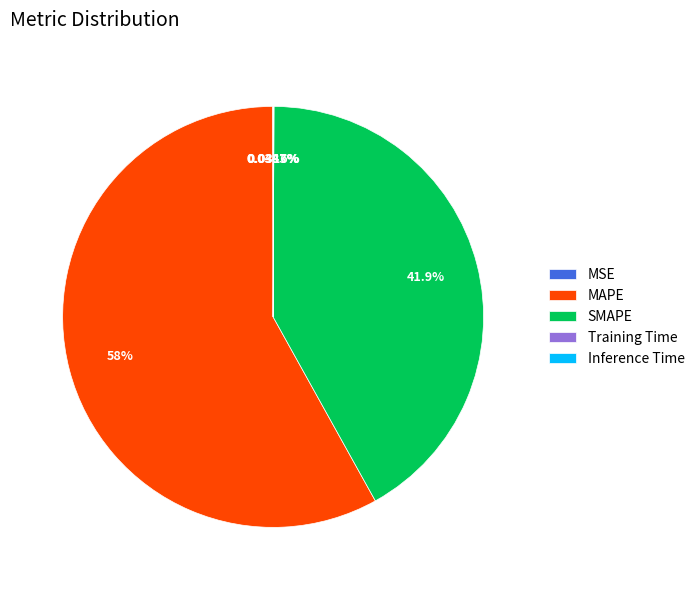

Which slice is the largest?

MAPE